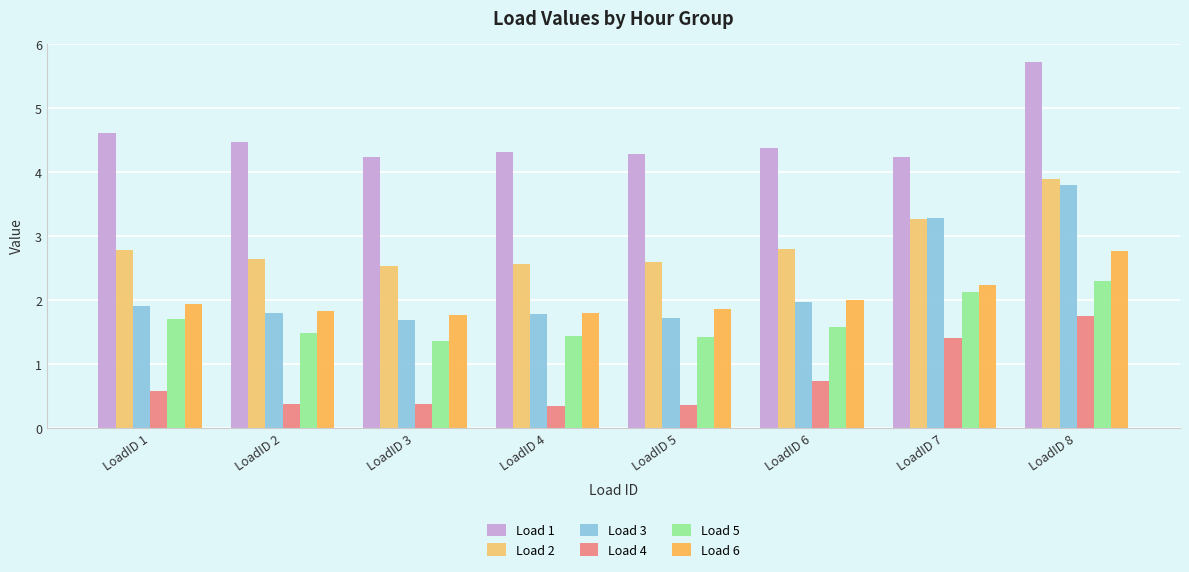

What is the difference between the maximum and minimum values in the Load 5 series?

0.9